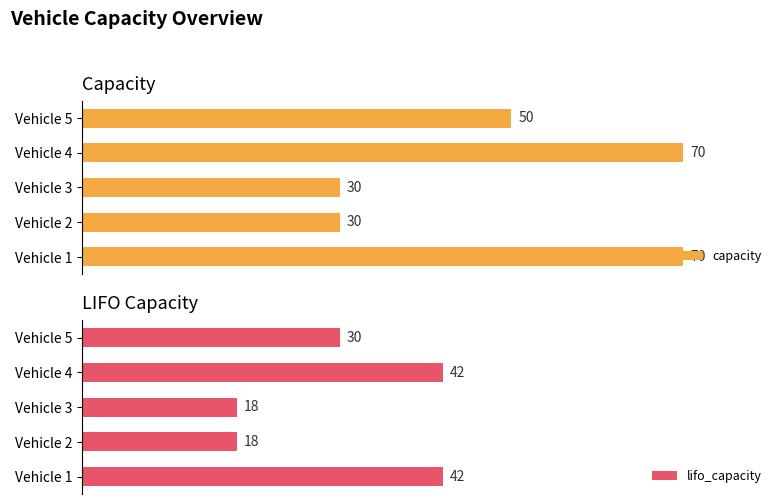

At Vehicle 4, list the series in order from largest to smallest.

capacity, lifo_capacity